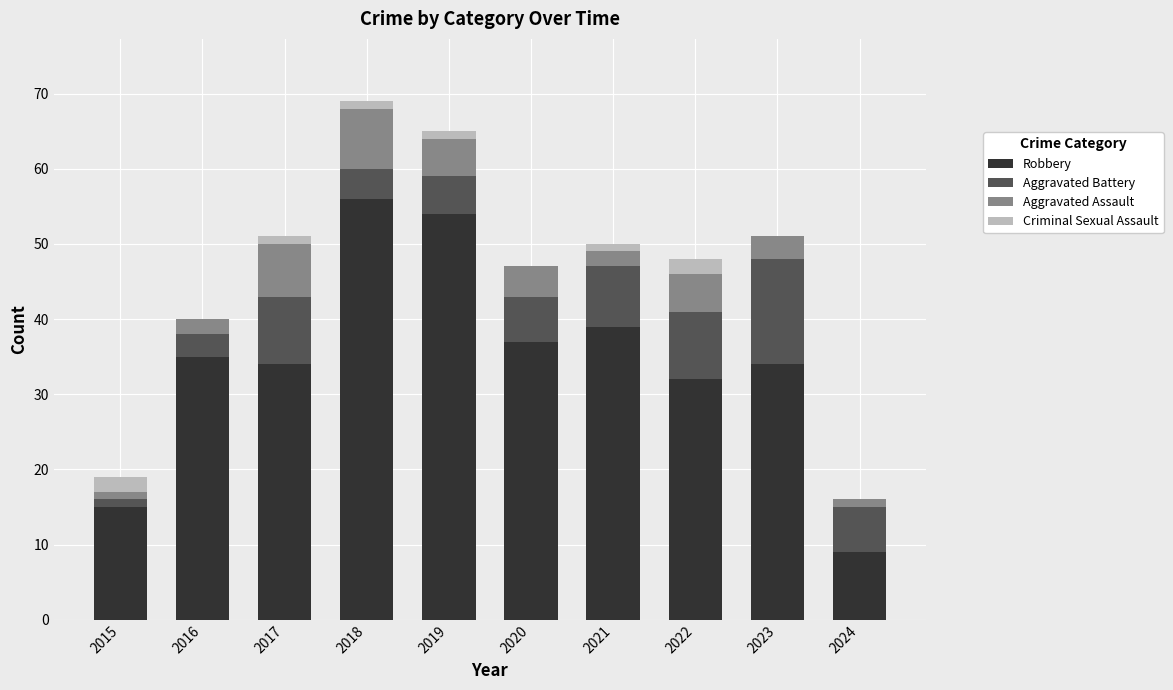

Which category has the highest value in the Robbery series?

2018